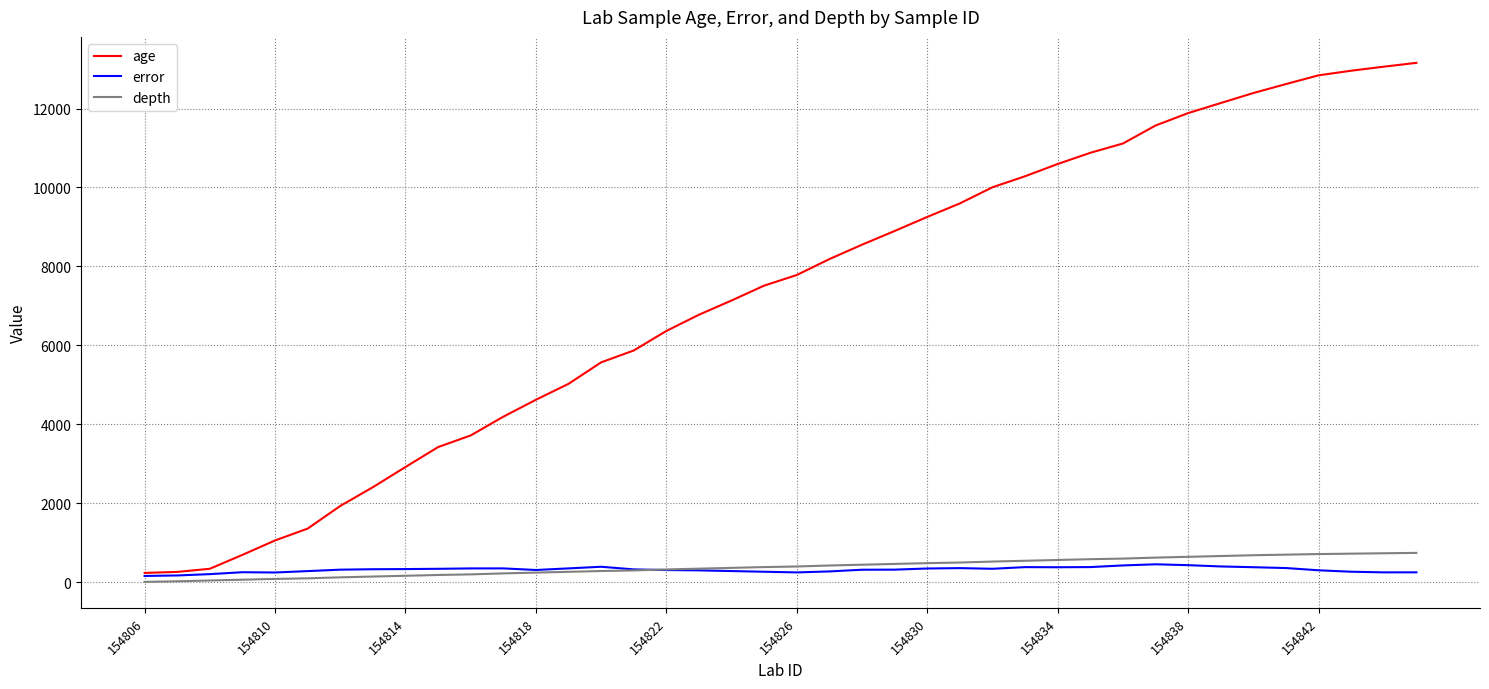

Which series has the largest total across all categories?

age